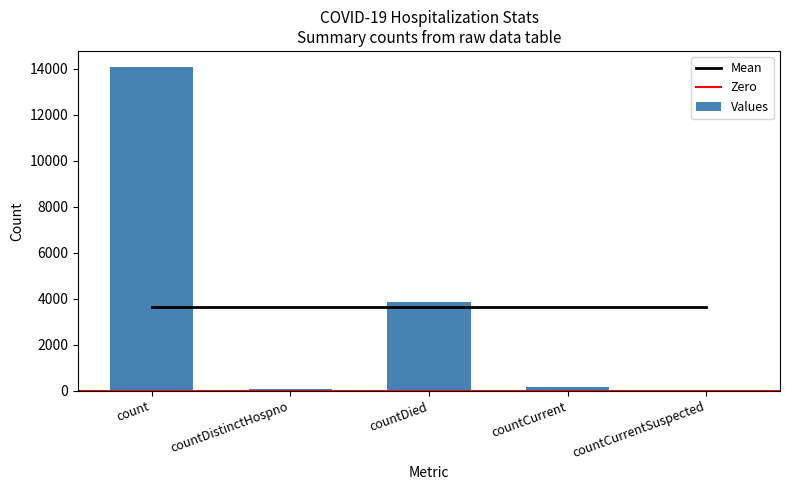

Between count and countCurrent, which is larger?

count